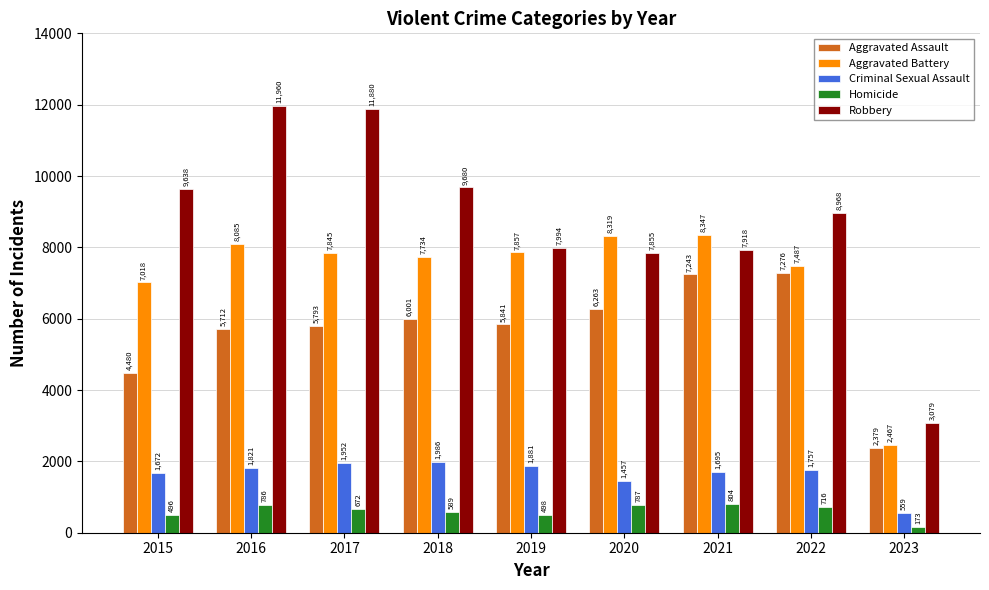

How many data points in Homicide are less than 672?

4